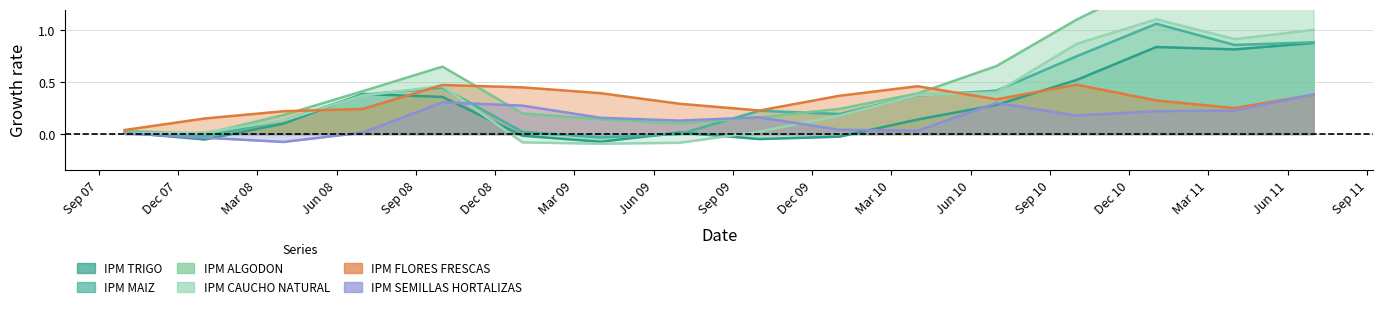

At which category does IPM MAIZ reach its first local peak?

01-10-2008